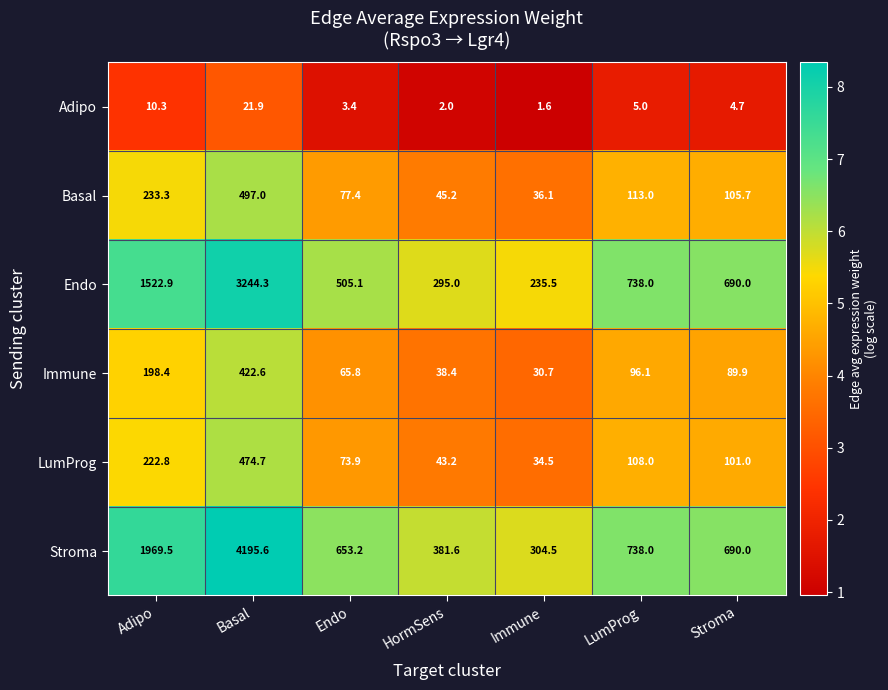

What is the minimum value shown in the chart?

1.6